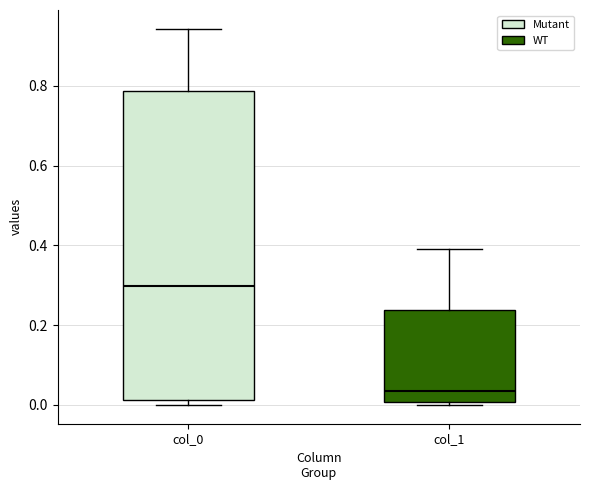

Where is the upper edge of the box for col_1 on the y-axis? The values are not printed on the chart, so give them approximately, as read against the axis.

0.24